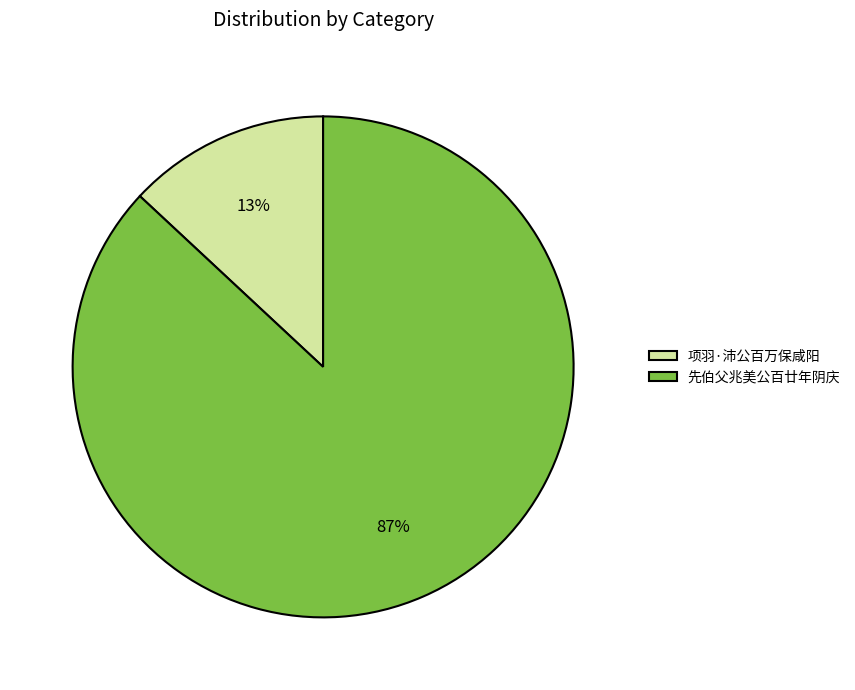

Does 先伯父兆美公百廿年阴庆 account for over 50% of the chart?

Yes